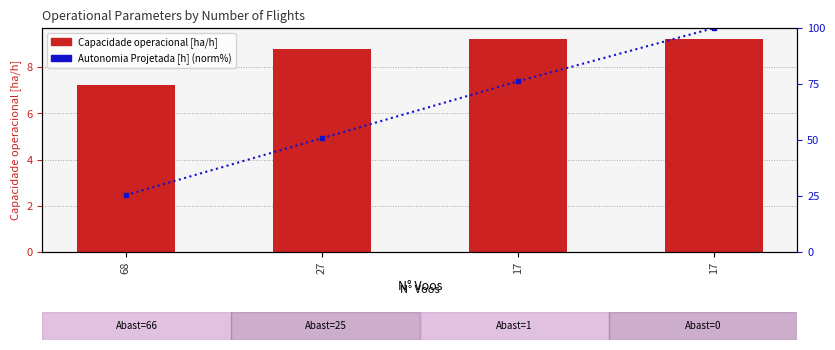

What value does the Capacidade operacional [ha/h] series have at 17?

9.2